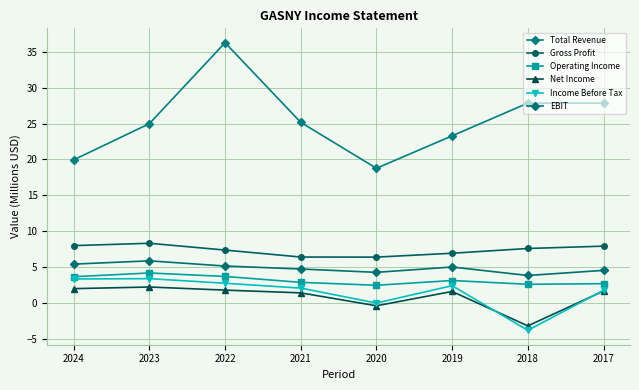

How many interior local peaks does the Income Before Tax series have?

2